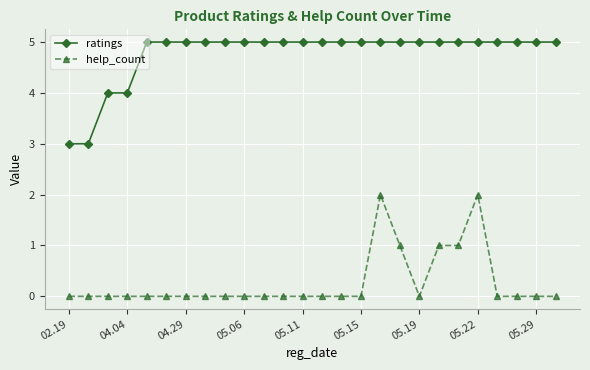

Which series has the largest total across all categories?

ratings